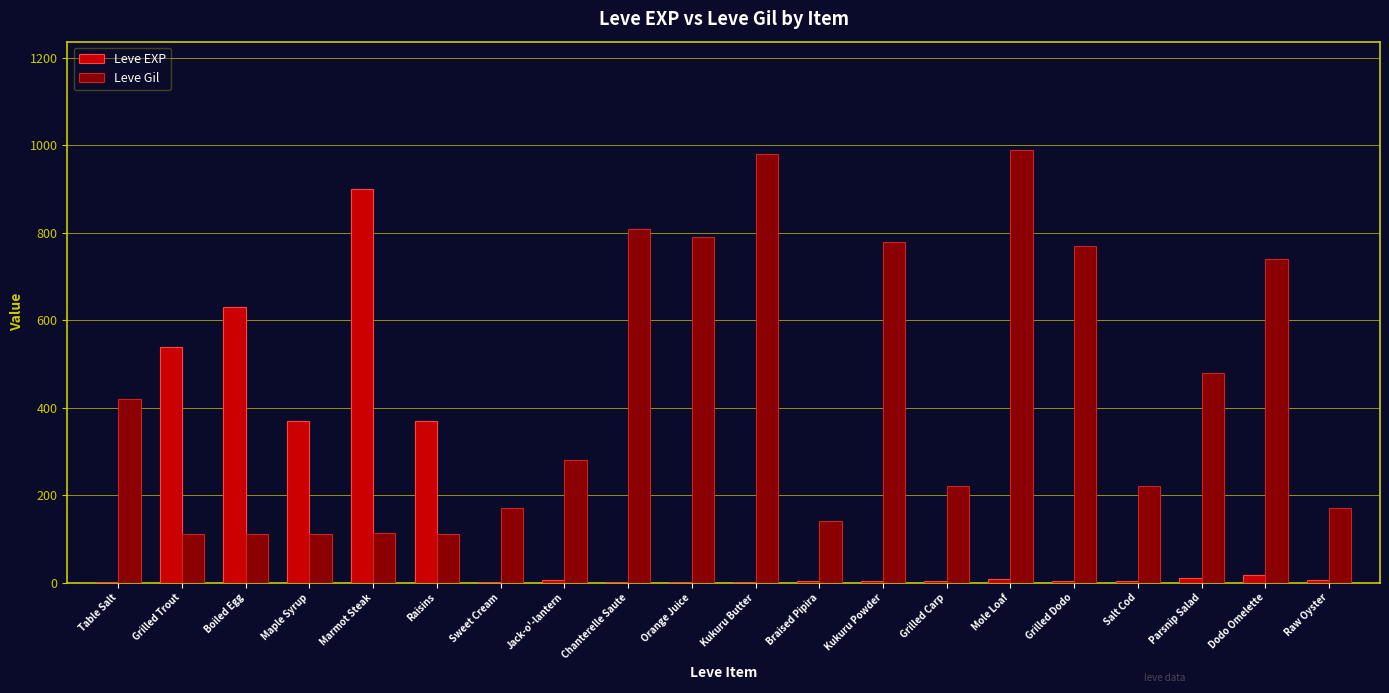

Does the chart contain stacked bars?

No